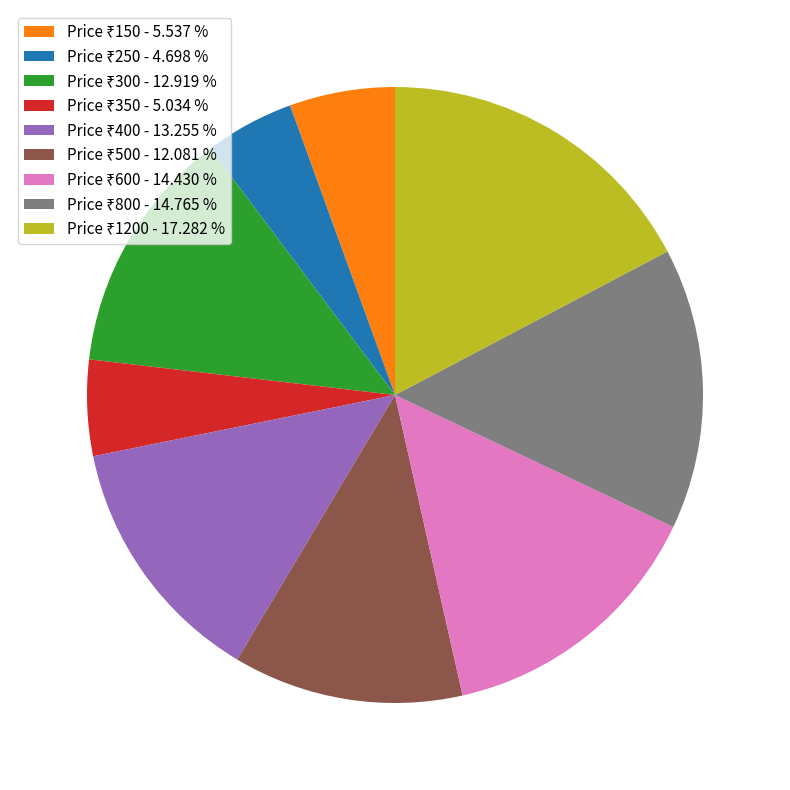

Is there a majority slice in this chart?

No